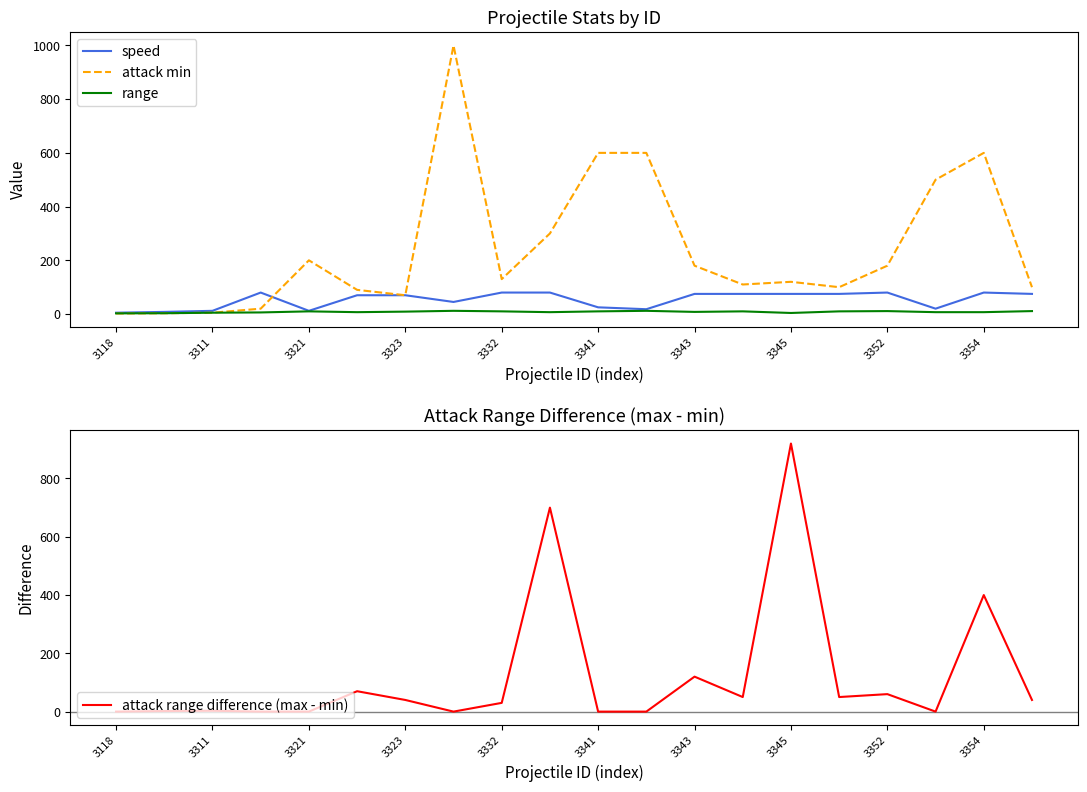

At which label does attack range difference (max - min) reach its peak?

3345